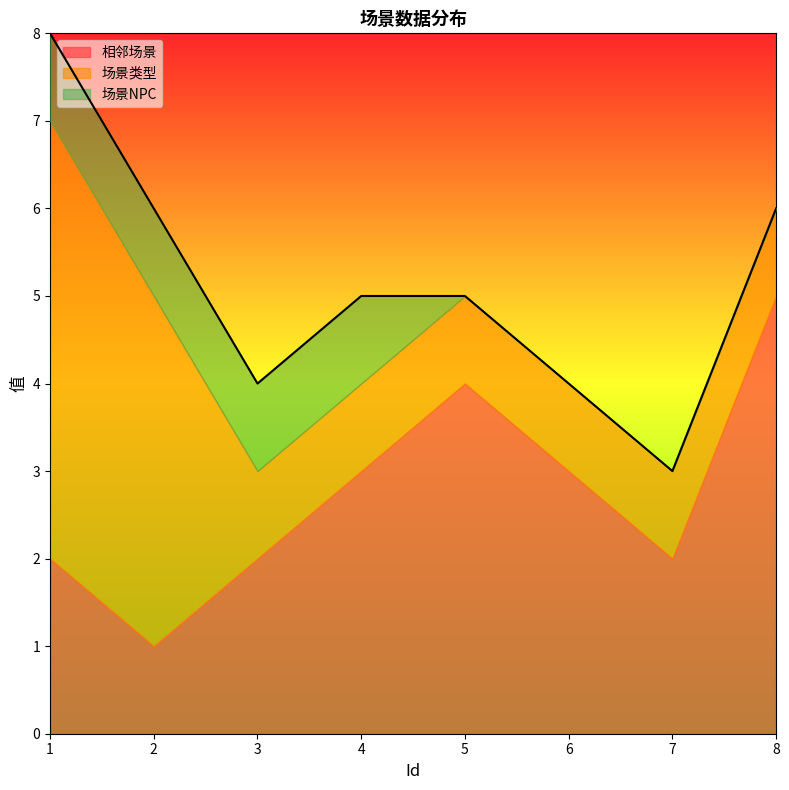

At which category is the sum across all series the highest?

1